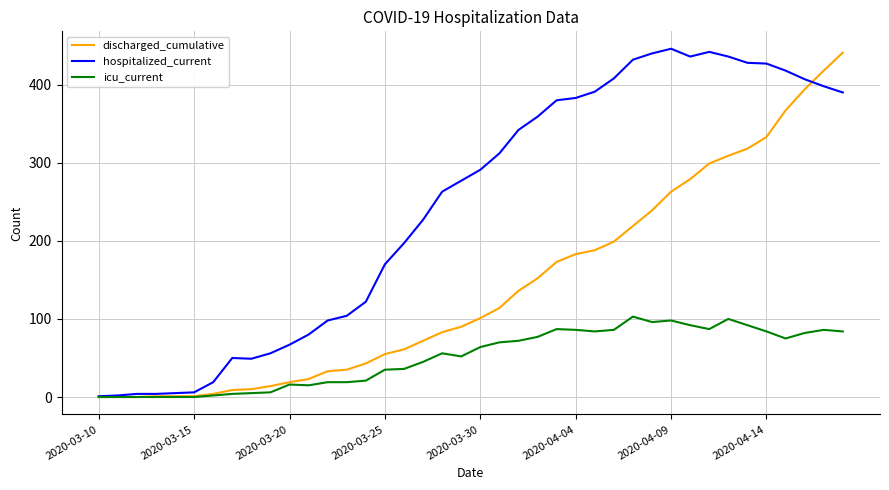

Which series has the widest spread of values?

hospitalized_current